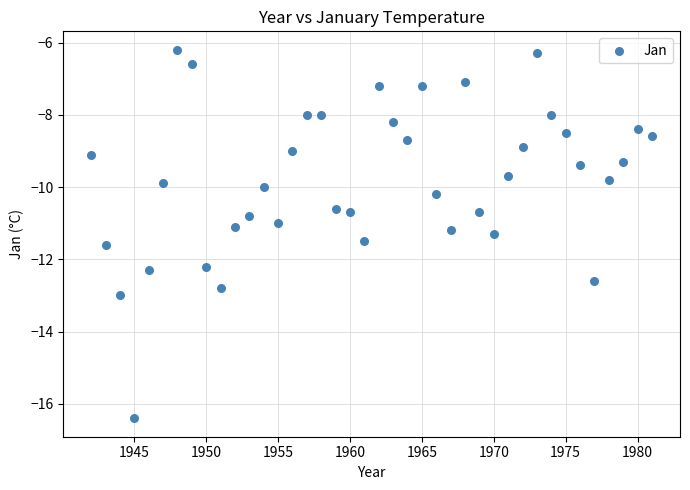

What is the range of X values (max minus min)?

39.0